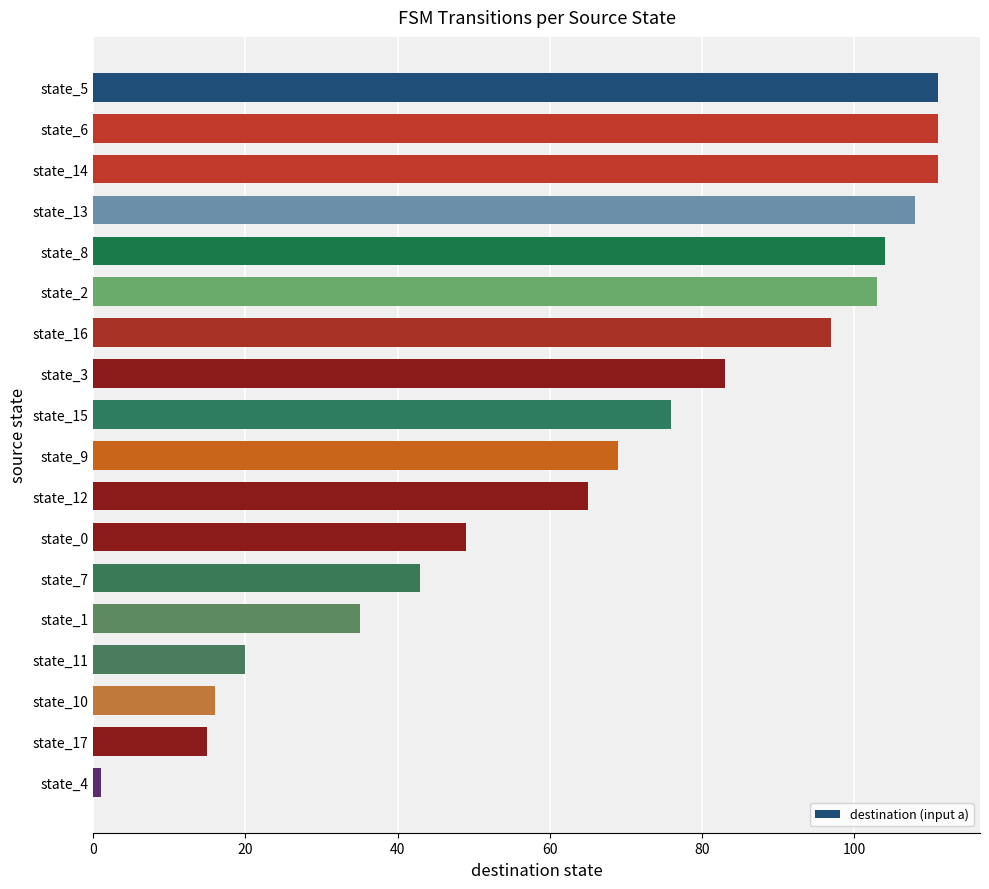

What is the difference between the maximum and minimum values?

110